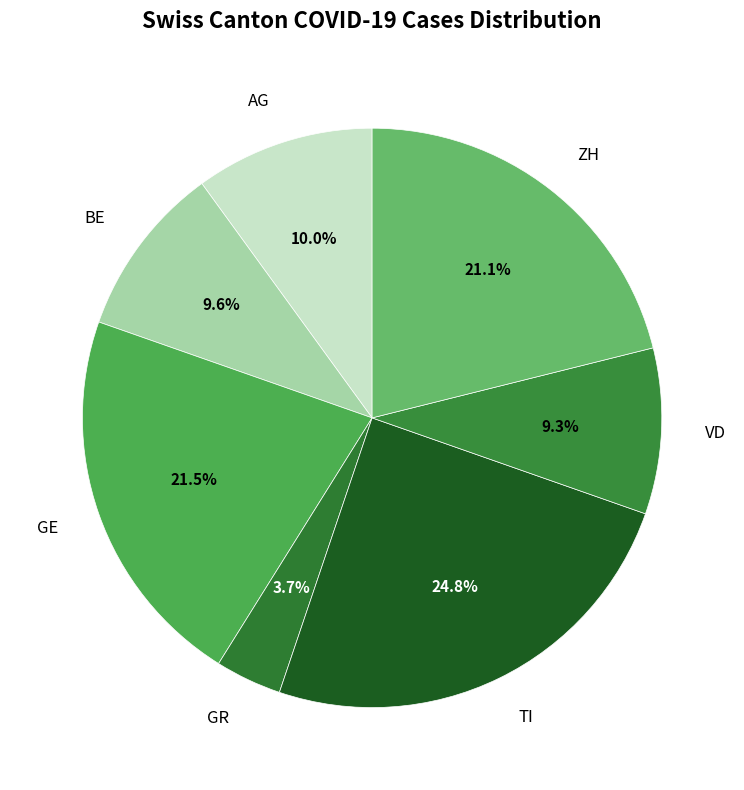

Combined, what portion of the pie is ZH and AG?

31.1%